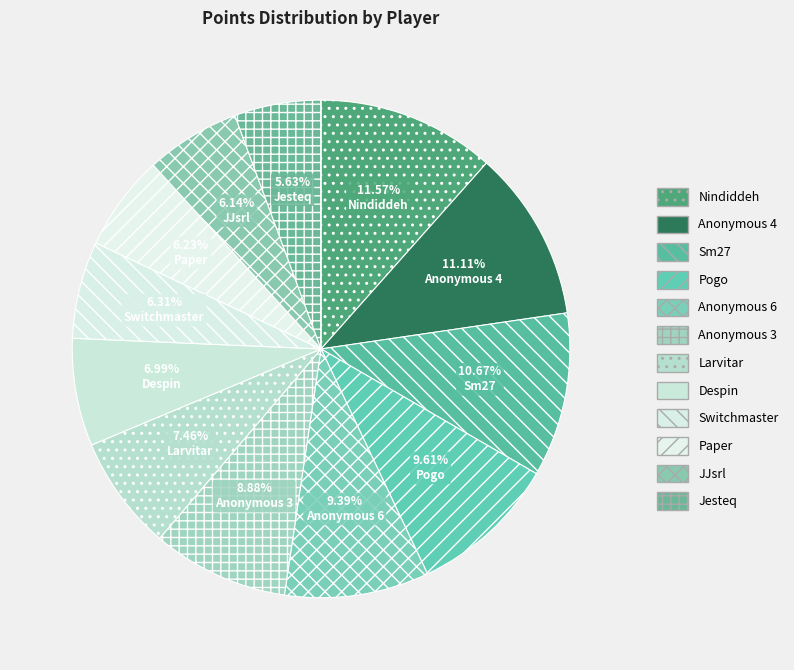

Does Jesteq represent more than half of the total?

No